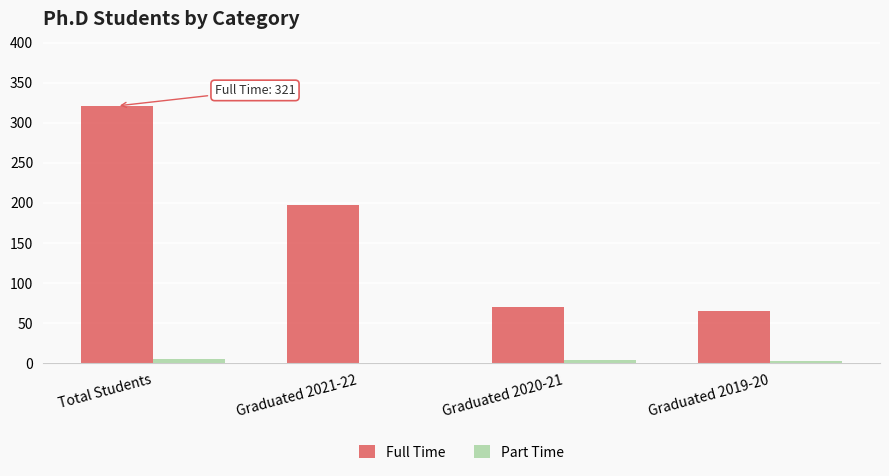

Are the bars horizontal?

No